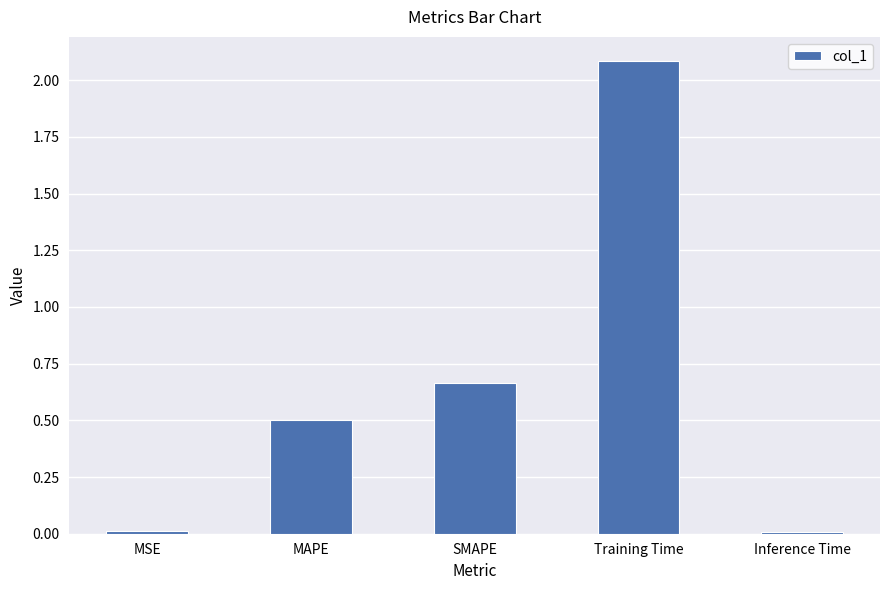

Which category has the highest value across all series?

Training Time